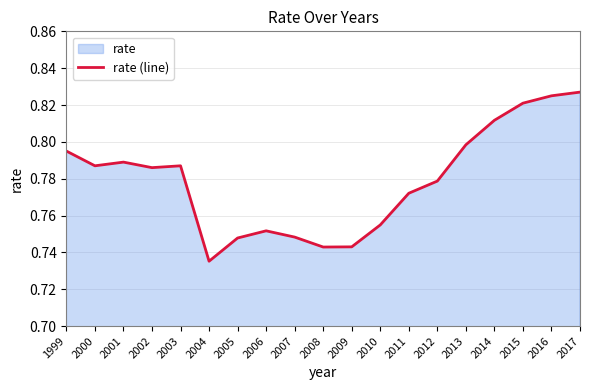

Which has a higher value, 2012 or 2011?

2012